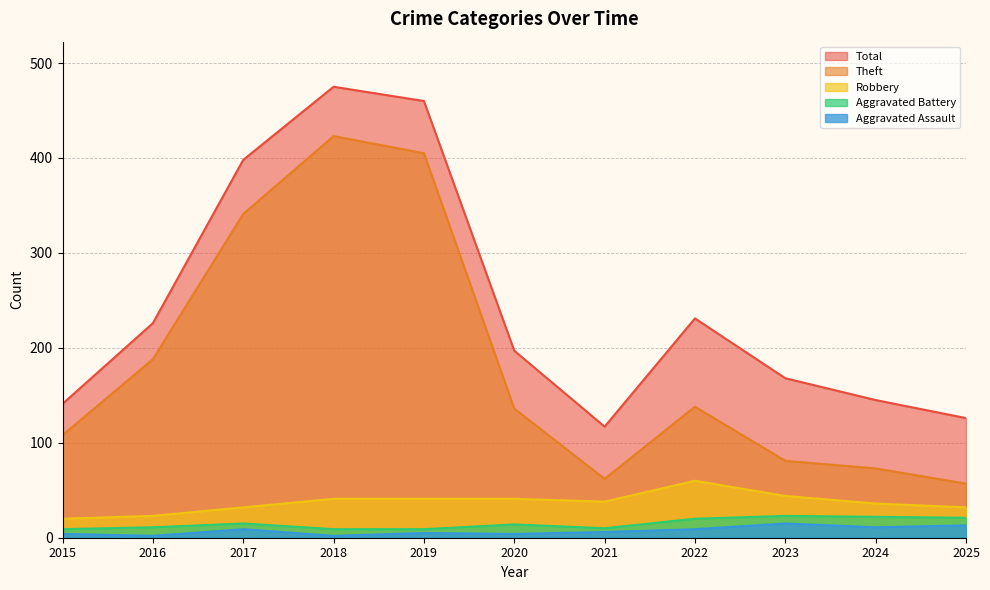

At which label is Robbery closest to 40?

2018